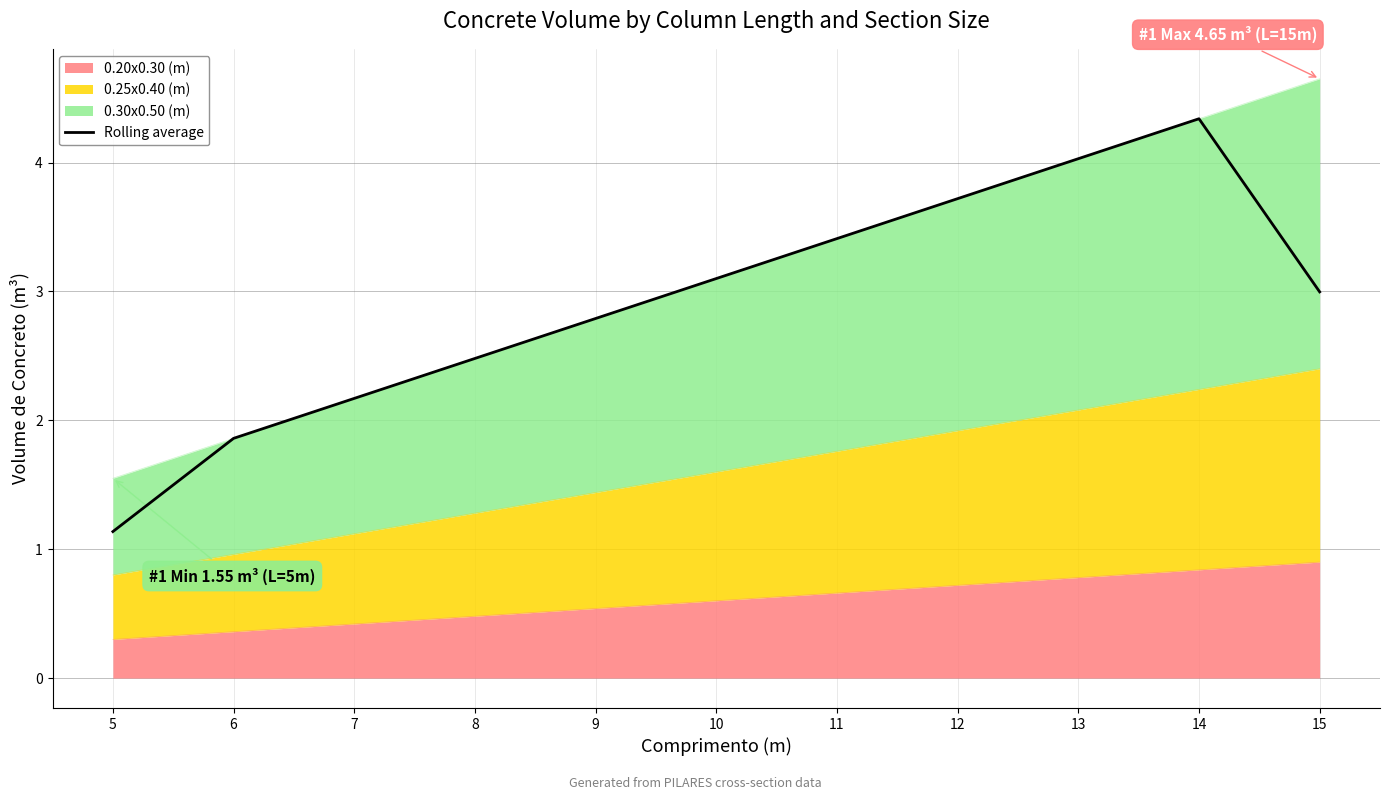

Rank the categories by value from lowest to highest.

5, 6, 7, 8, 9, 15, 10, 11, 12, 13, 14